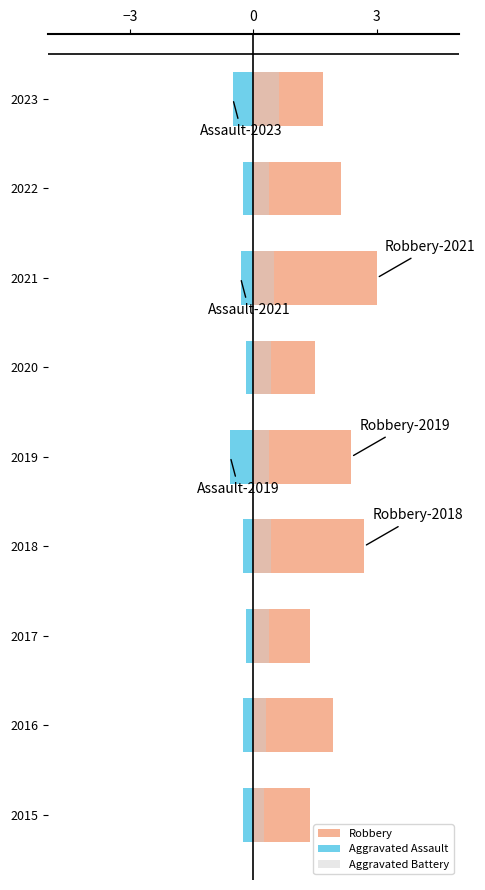

The Aggravated Assault series shows -0.4 at 2018. True or false?

False